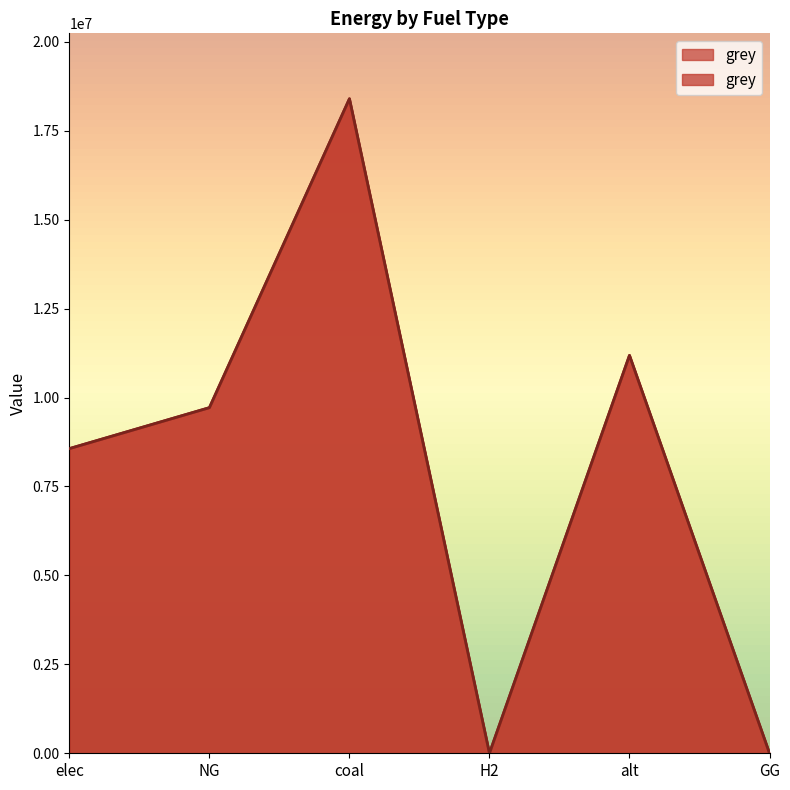

True or false: there are more than 1 points higher than both neighbors.

True